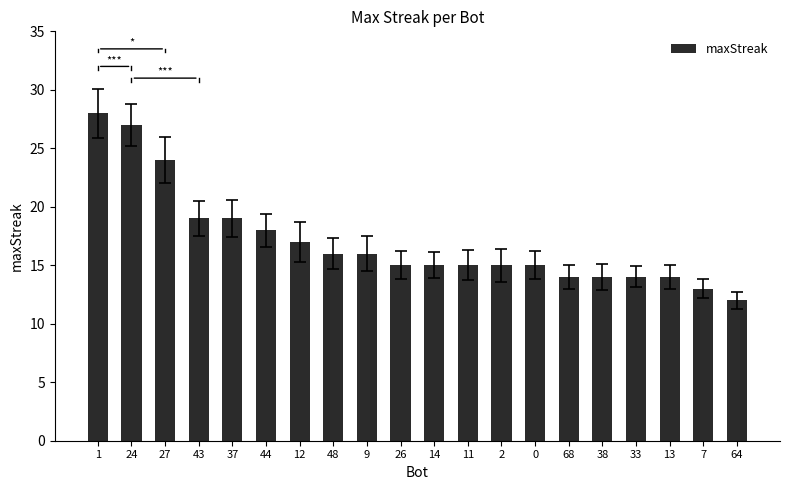

What is the value of the 2nd bar from the left?

27